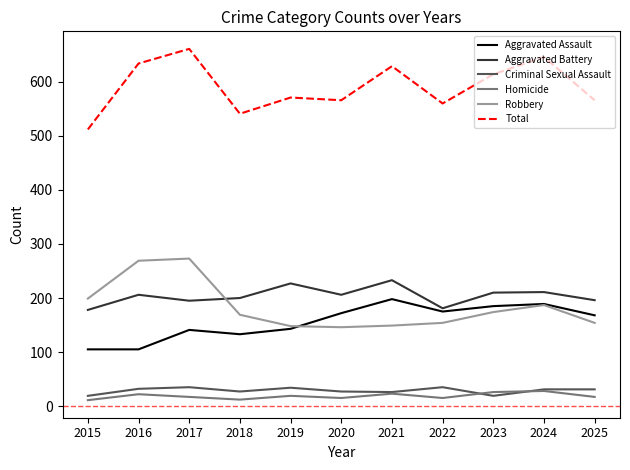

True or false: Criminal Sexual Assault has a value of 35 at 2017.

True